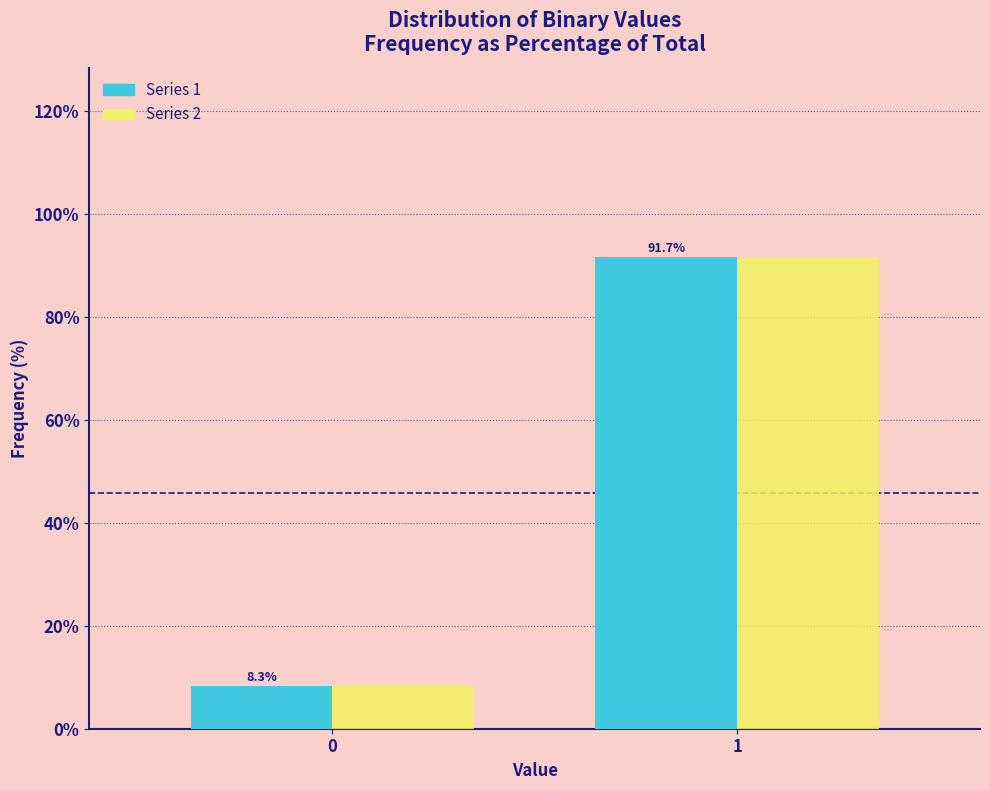

What is the greatest value displayed?

91.7